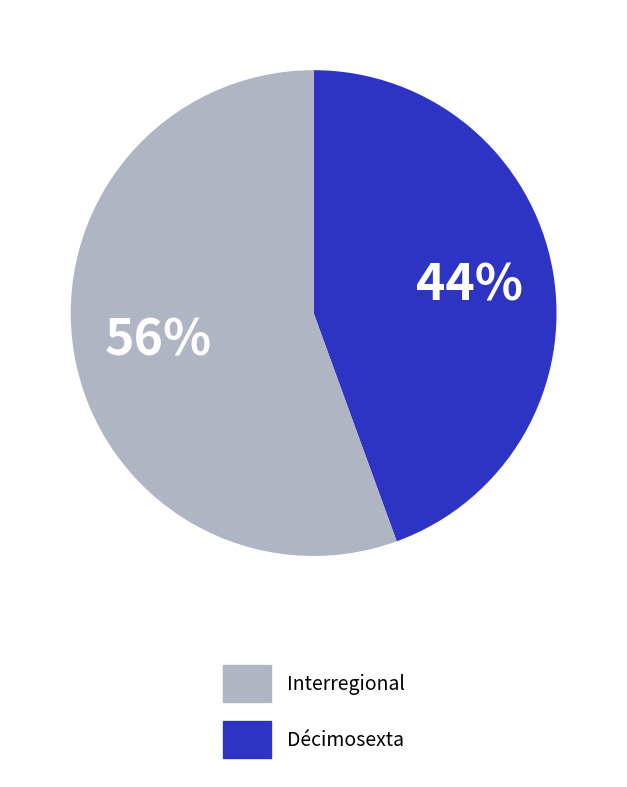

Does any single category account for the majority?

Yes